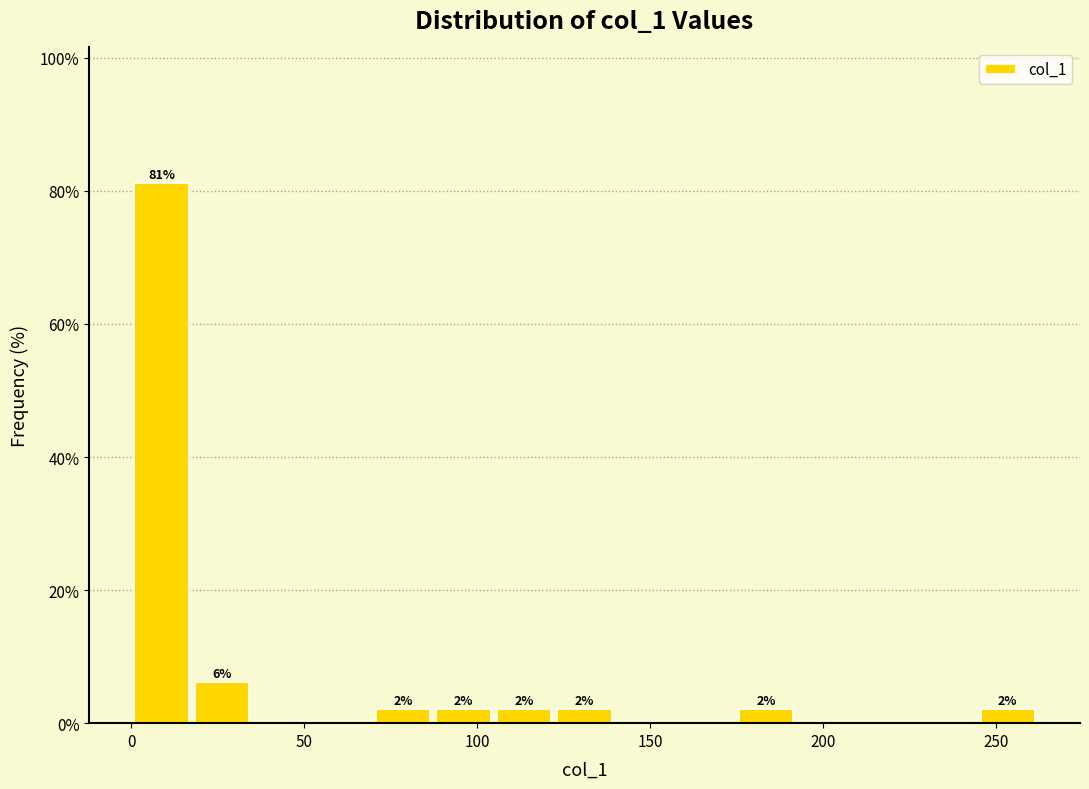

Read against the x-axis, roughly where is the centre of the tallest bar?

10